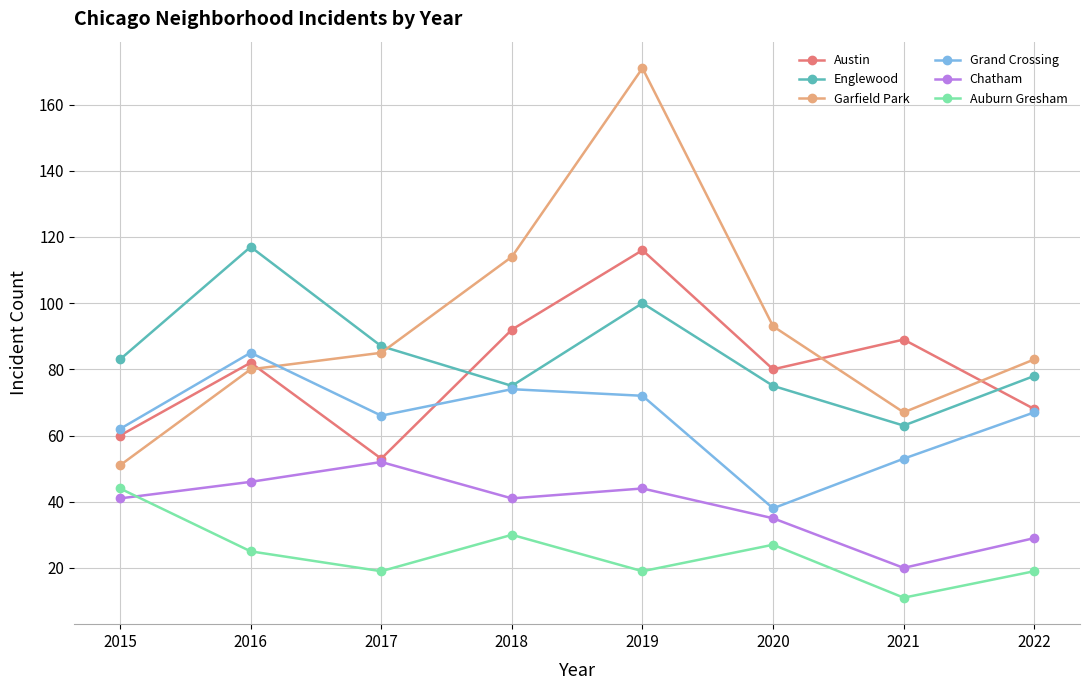

How many interior local valleys does the Grand Crossing series have?

2